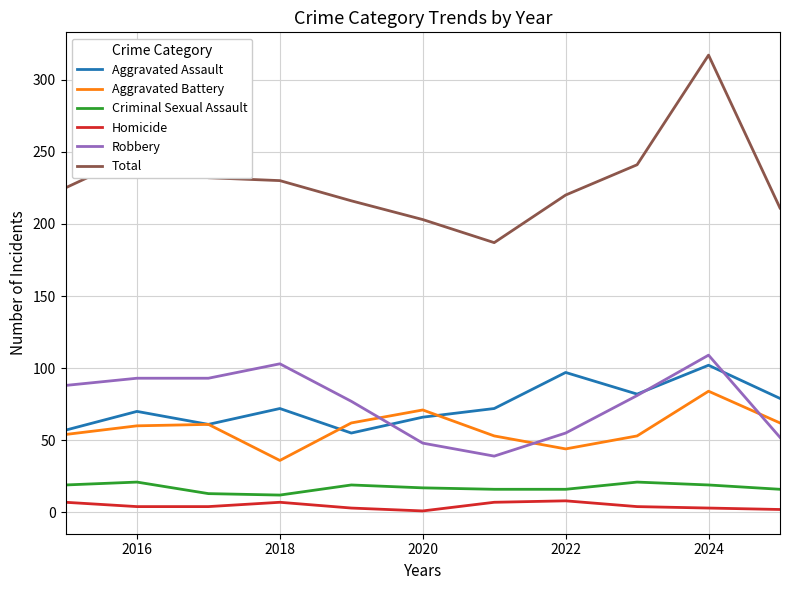

True or false: Total and Aggravated Assault cross at least once.

False